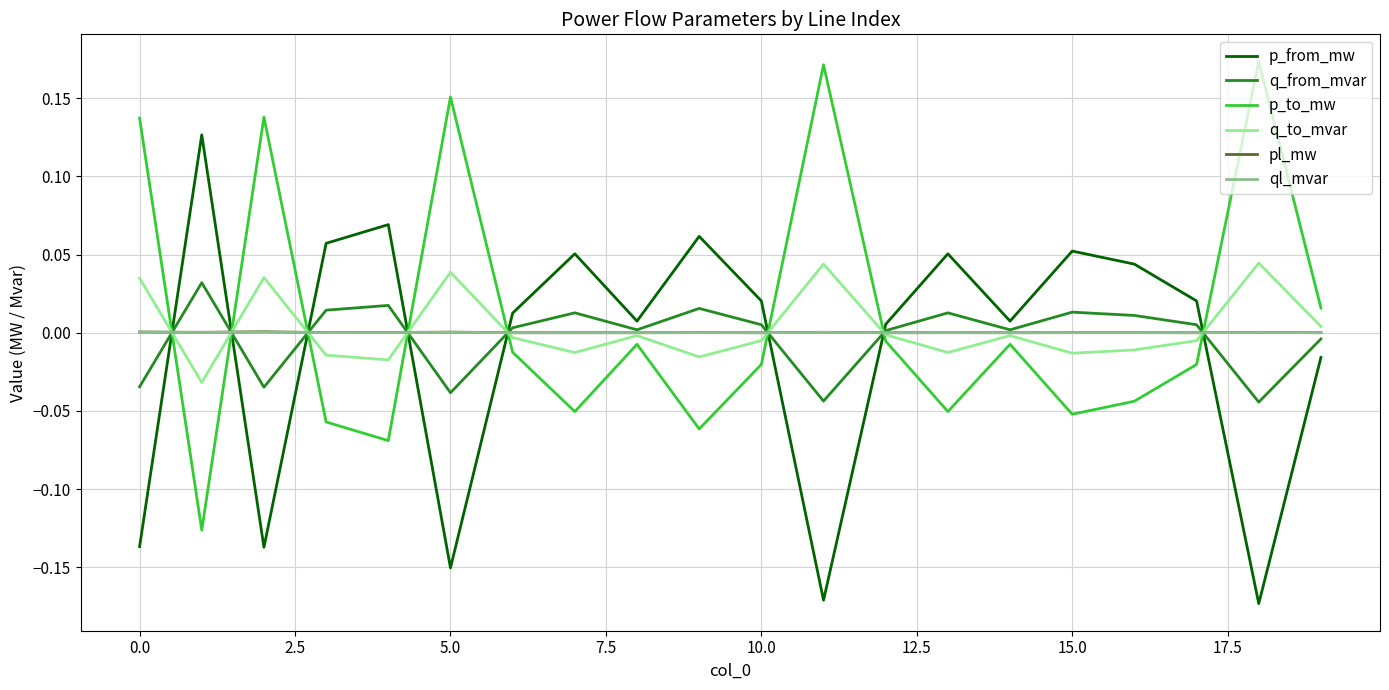

Which series ends up on top after the final intersection of ql_mvar and p_to_mw?

p_to_mw